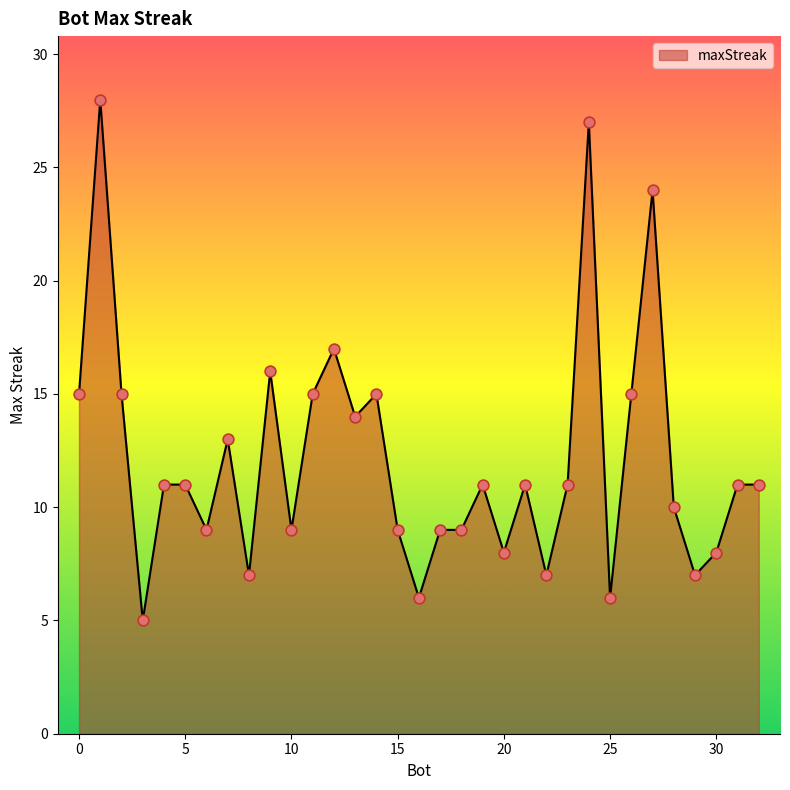

What is the greatest value displayed?

28